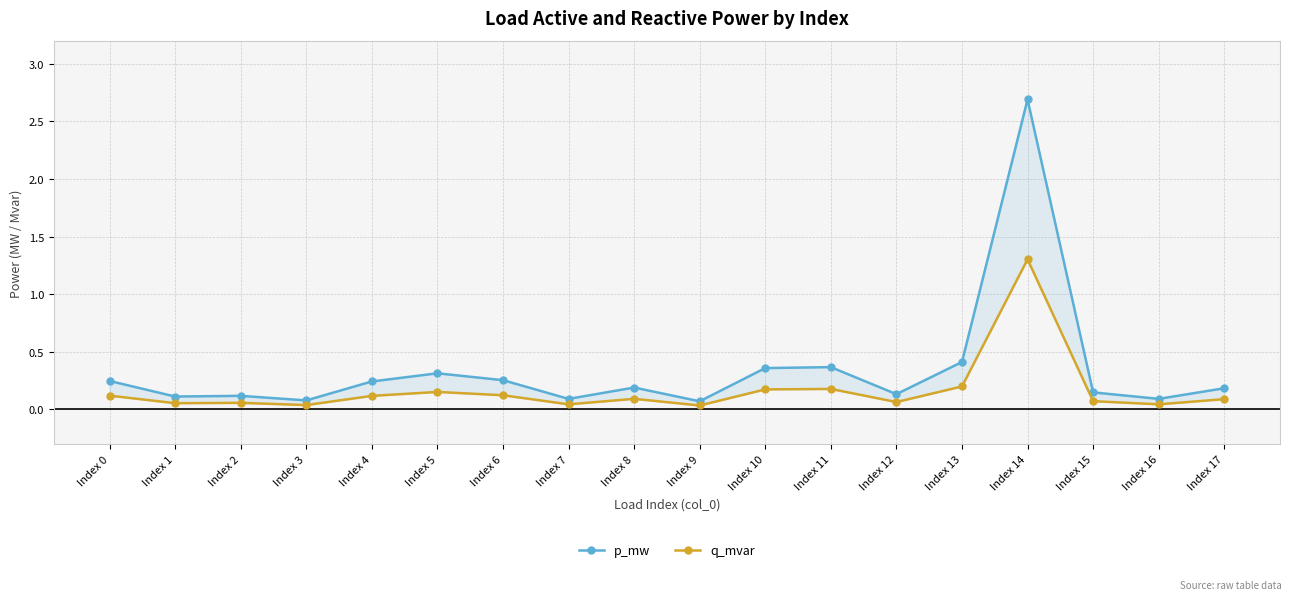

List the labels in order of q_mvar value, smallest first.

Index 9, Index 3, Index 7, Index 16, Index 1, Index 2, Index 12, Index 15, Index 17, Index 8, Index 4, Index 0, Index 6, Index 5, Index 10, Index 11, Index 13, Index 14